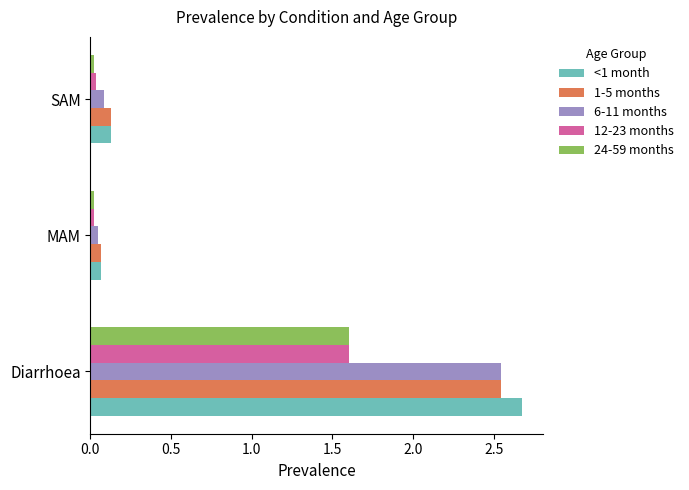

Is the value of 12-23 months at MAM greater than the value of 1-5 months at Diarrhoea?

No